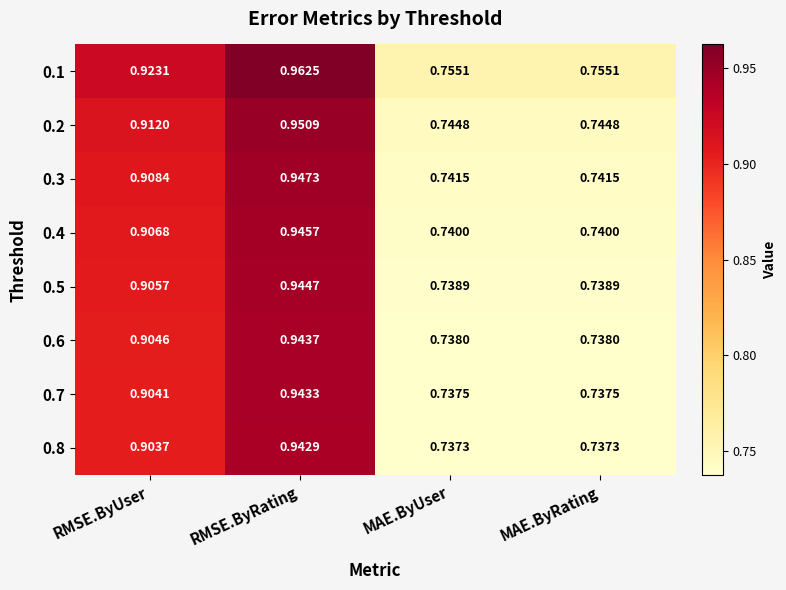

Is the value of 0.8 at MAE.ByUser greater than the value of 0.4 at MAE.ByUser?

No